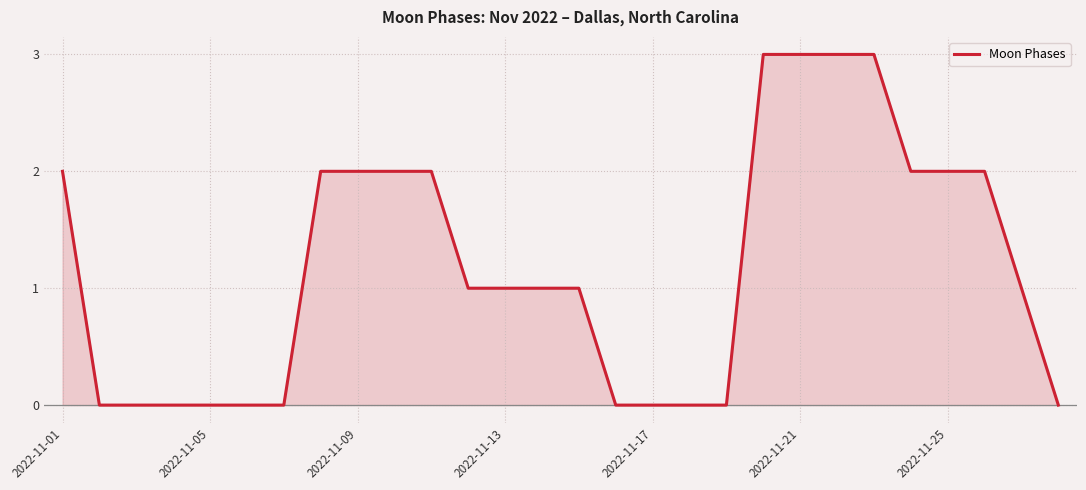

What is the average value?

1